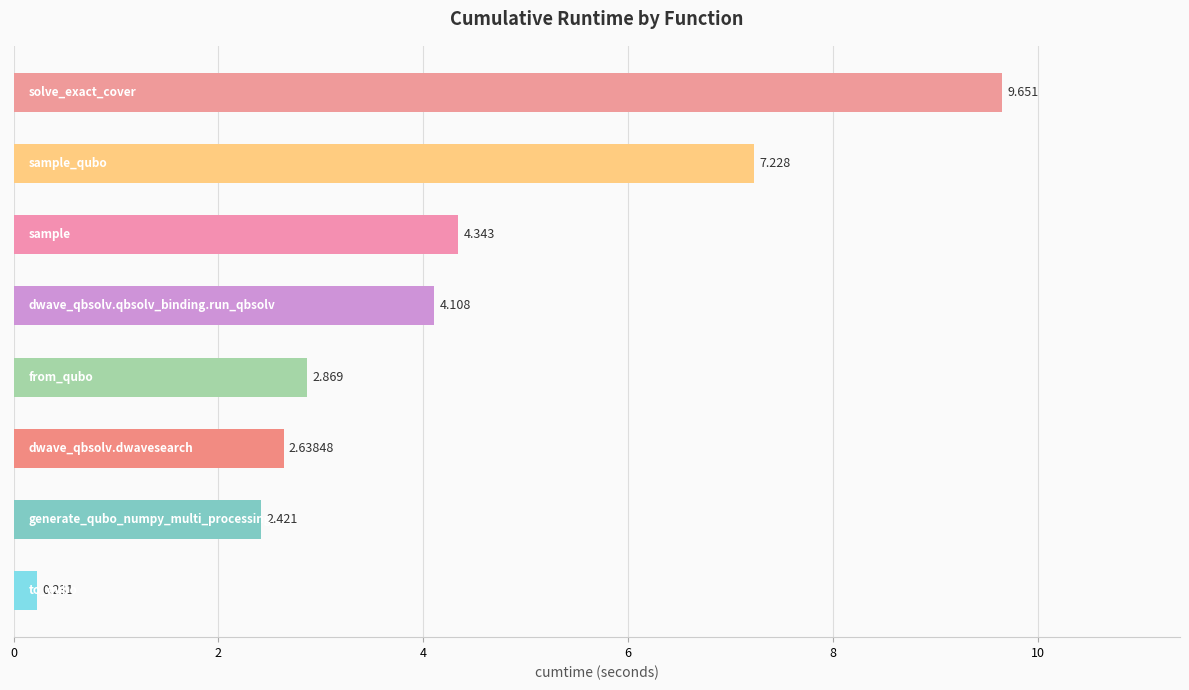

Count the number of data series in this chart.

1